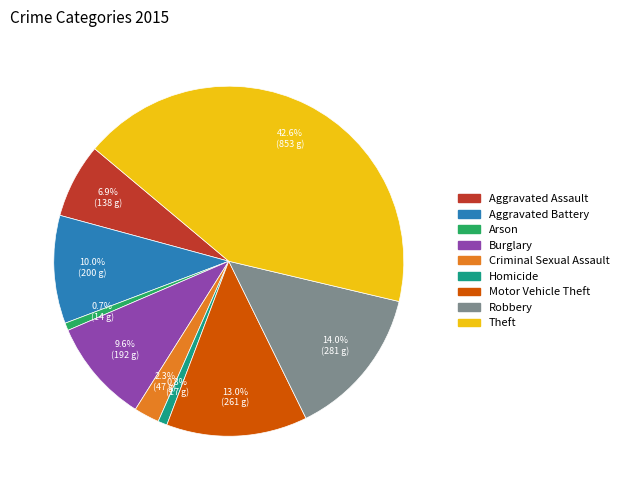

What percentage is the Aggravated Battery slice, to the nearest percent?

10%